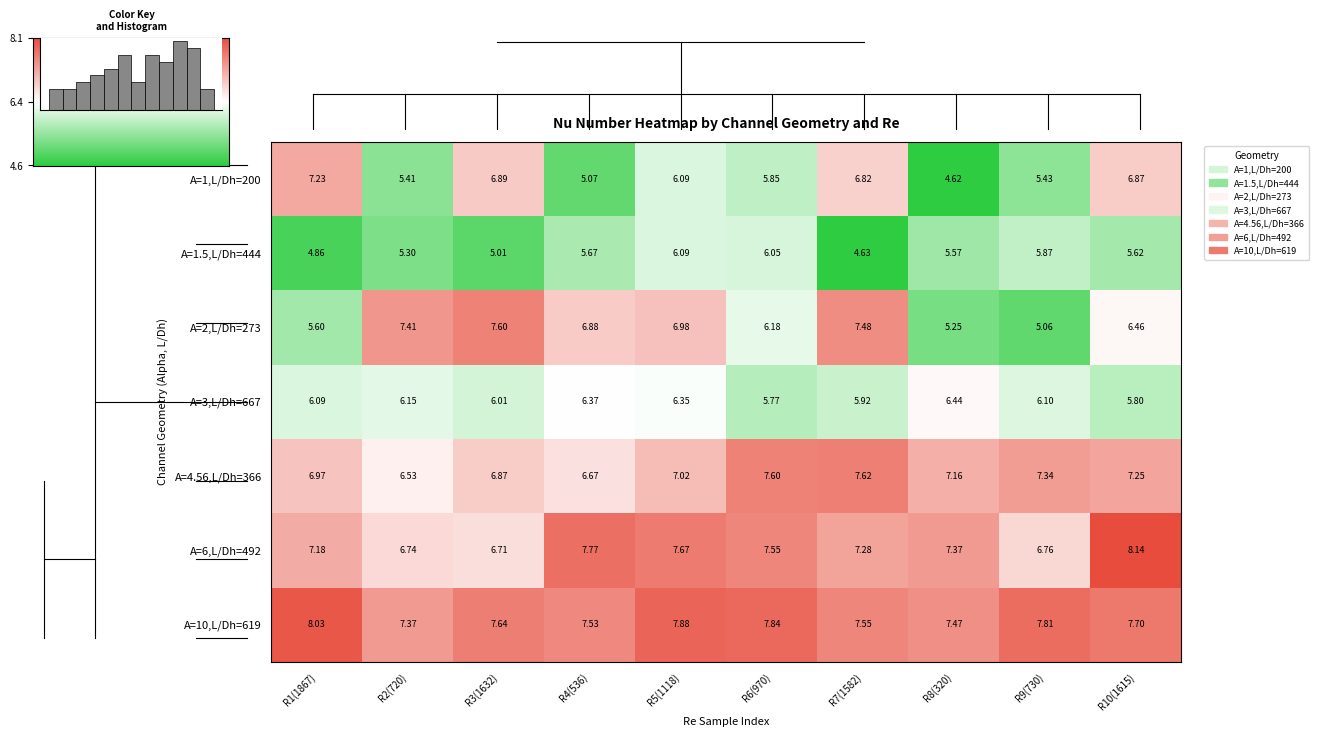

The A=1,L/Dh=200 series shows 6.1 at R5(1118). True or false?

True